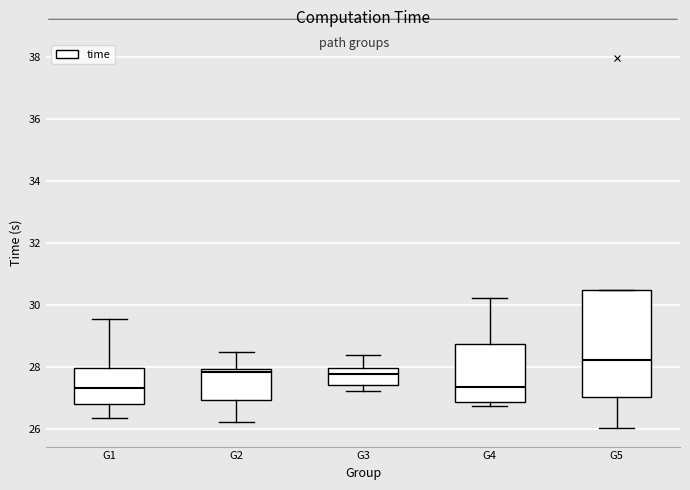

Where is the upper edge of the box for G4 on the y-axis? The values are not printed on the chart, so give them approximately, as read against the axis.

28.8